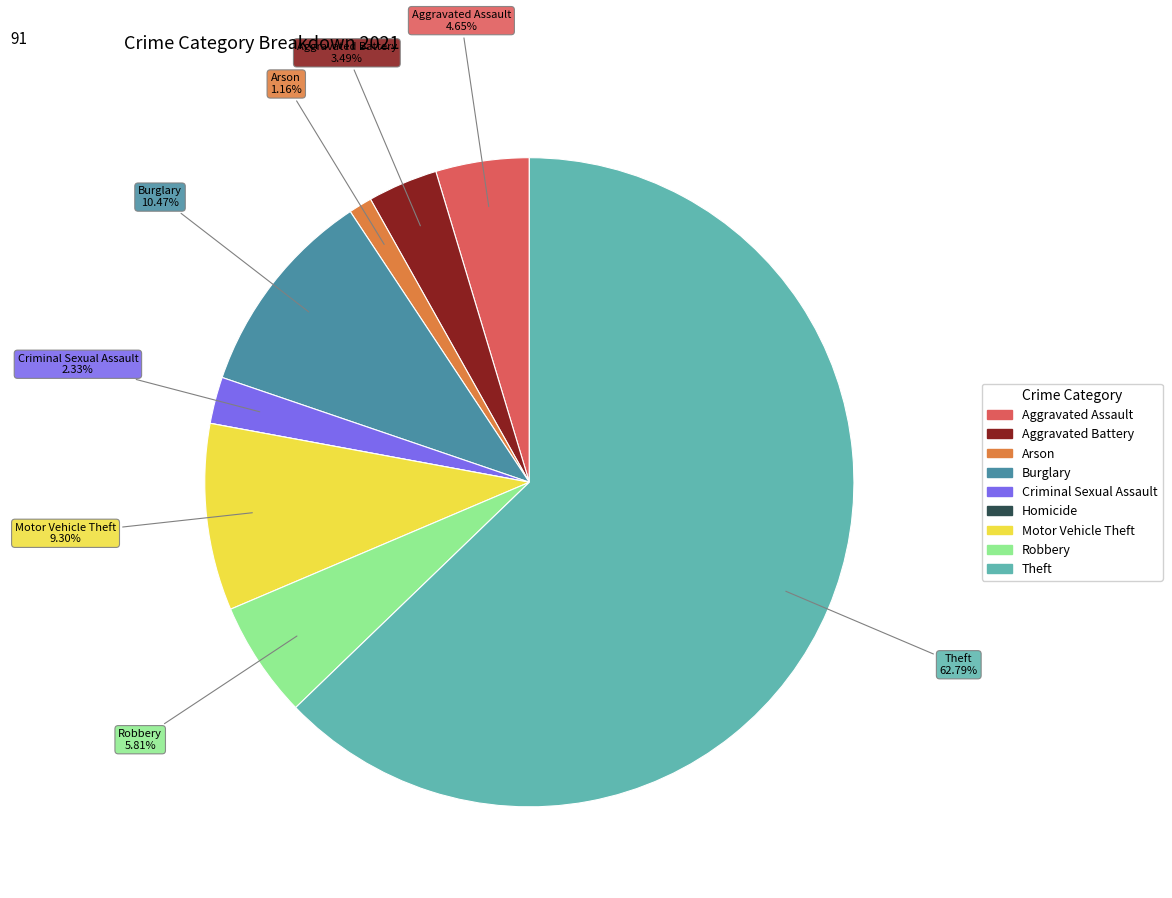

What percentage is NOT represented by Criminal Sexual Assault?

97.7%